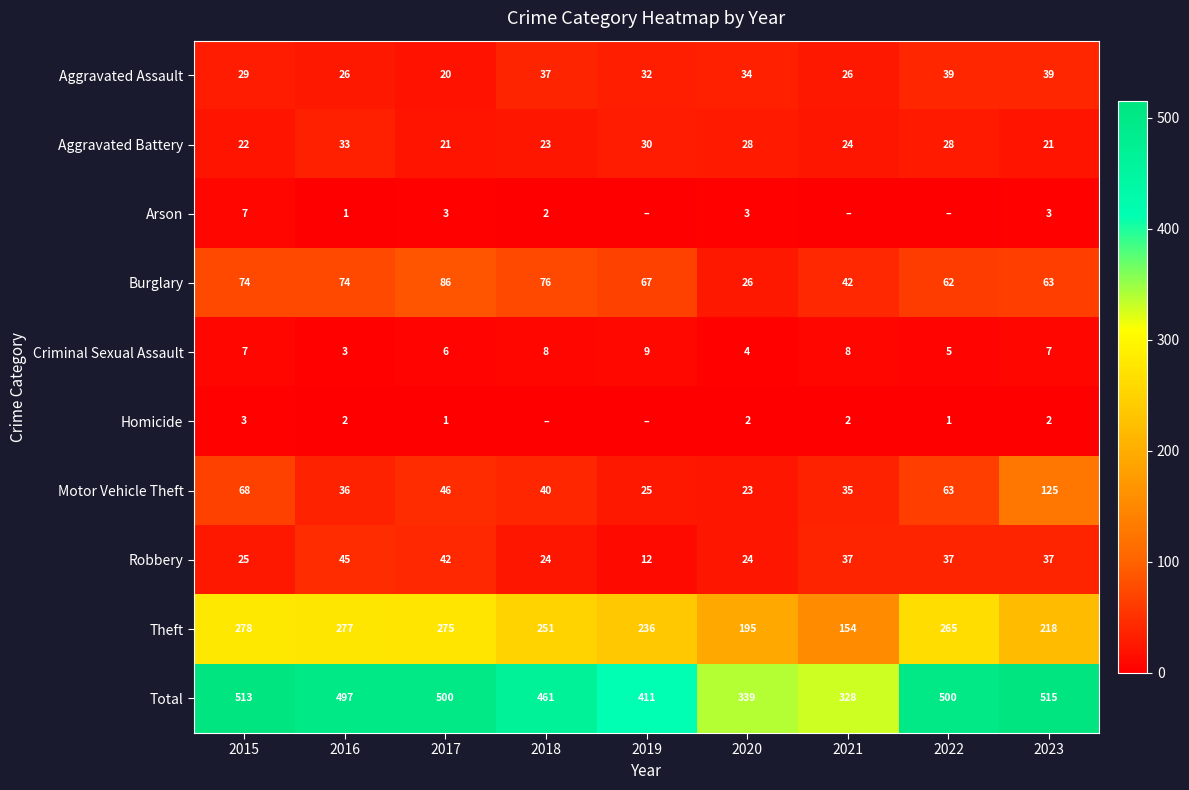

Between 2022 and 2016, which is larger?

2022